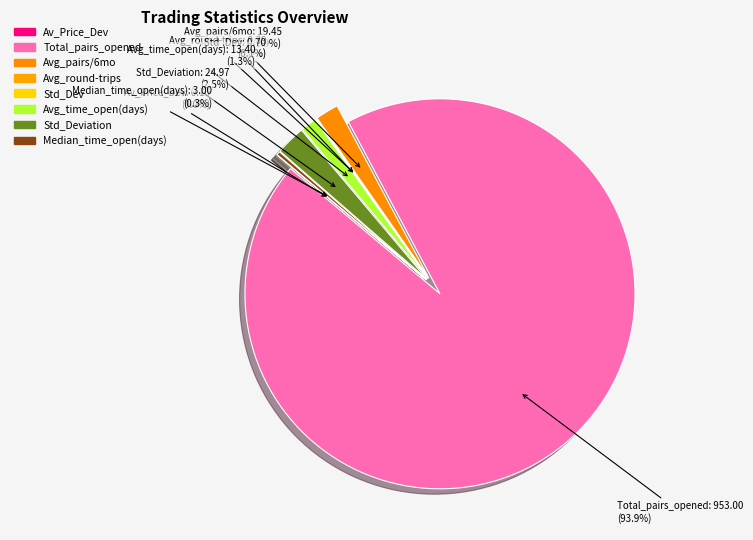

Which has a higher value, Median_time_pairs_open_days or Total_number_of_pairs_opened?

Total_number_of_pairs_opened